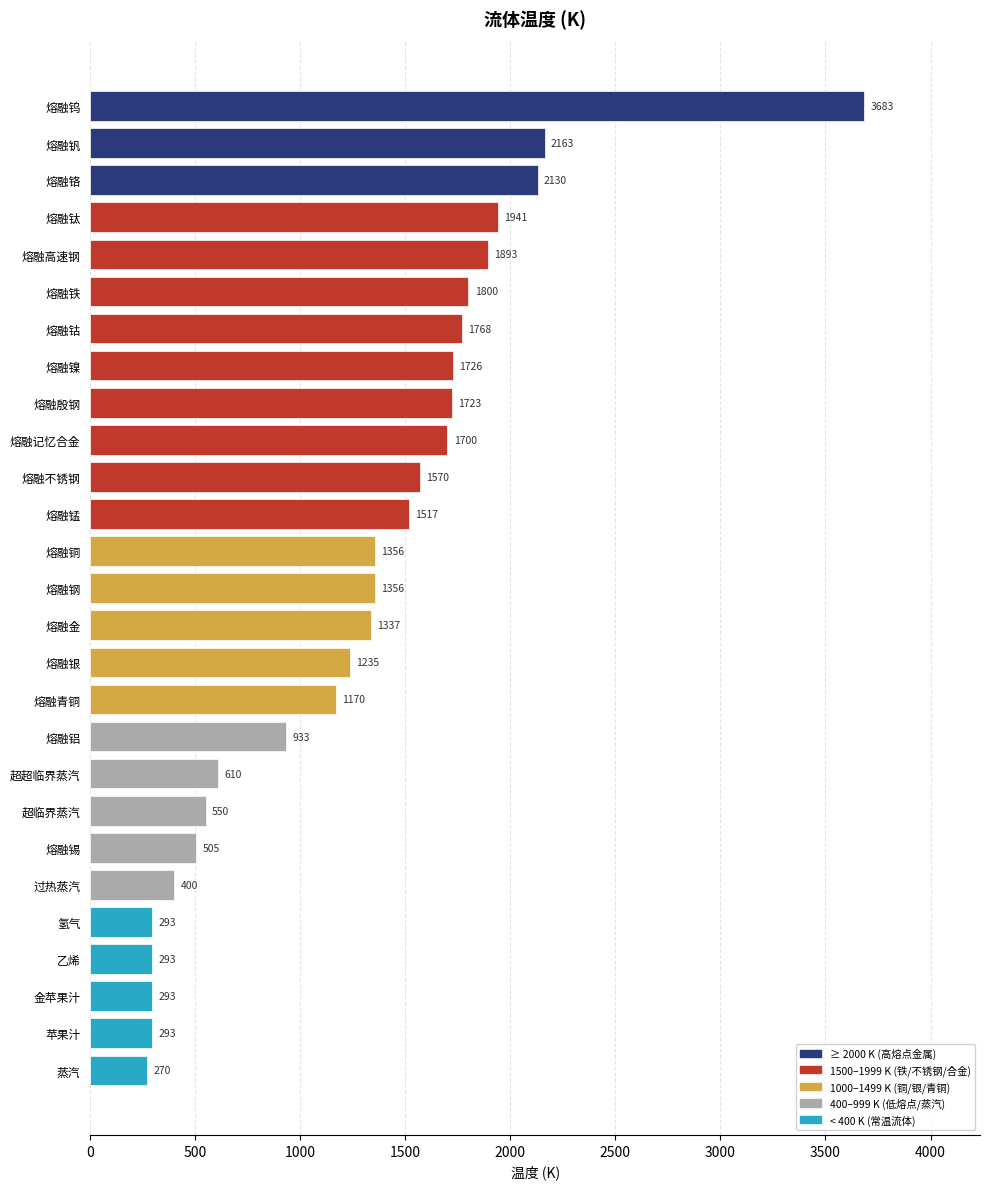

Is it true that the value at 熔融铝 is 1464?

False